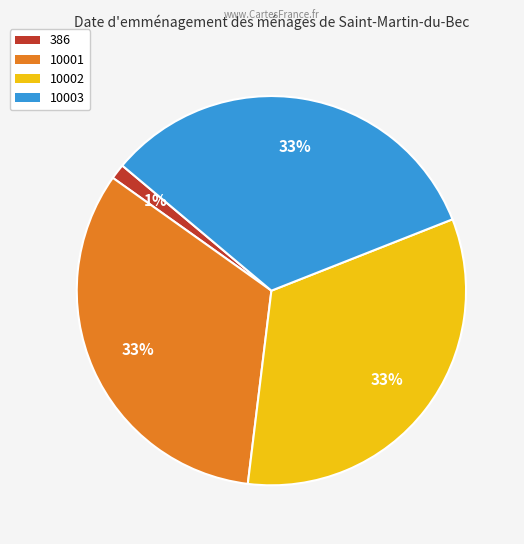

To the nearest percent, what is the combined percentage of 10002 and 386?

34%